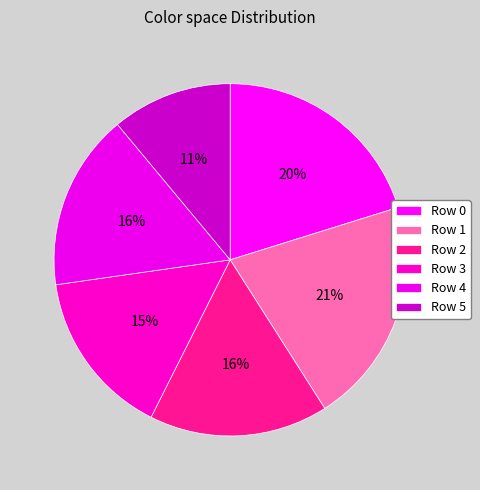

How many segments does this pie chart have?

6